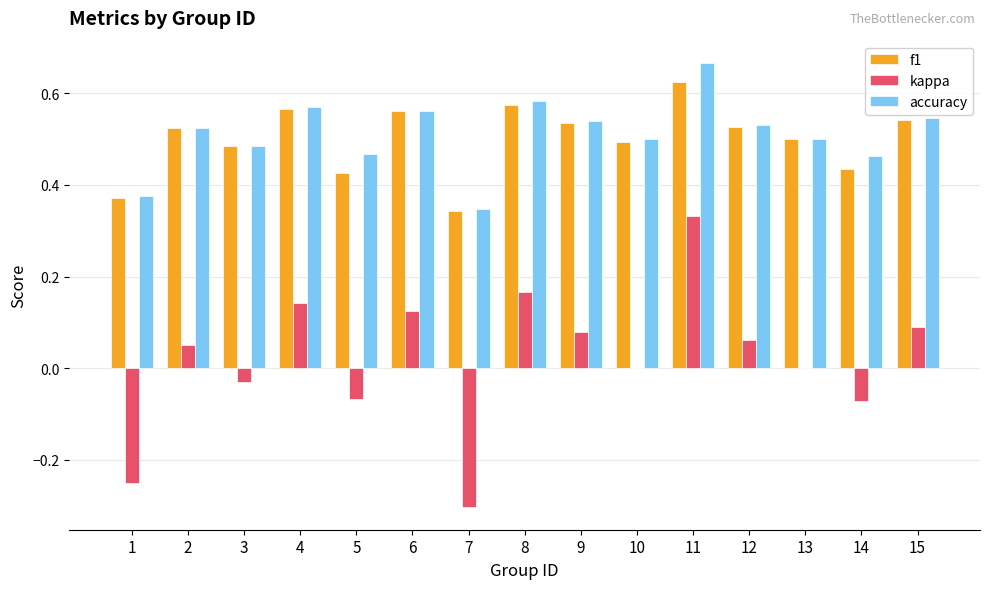

Is the value of f1 at 15 greater than the value of accuracy at 12?

Yes